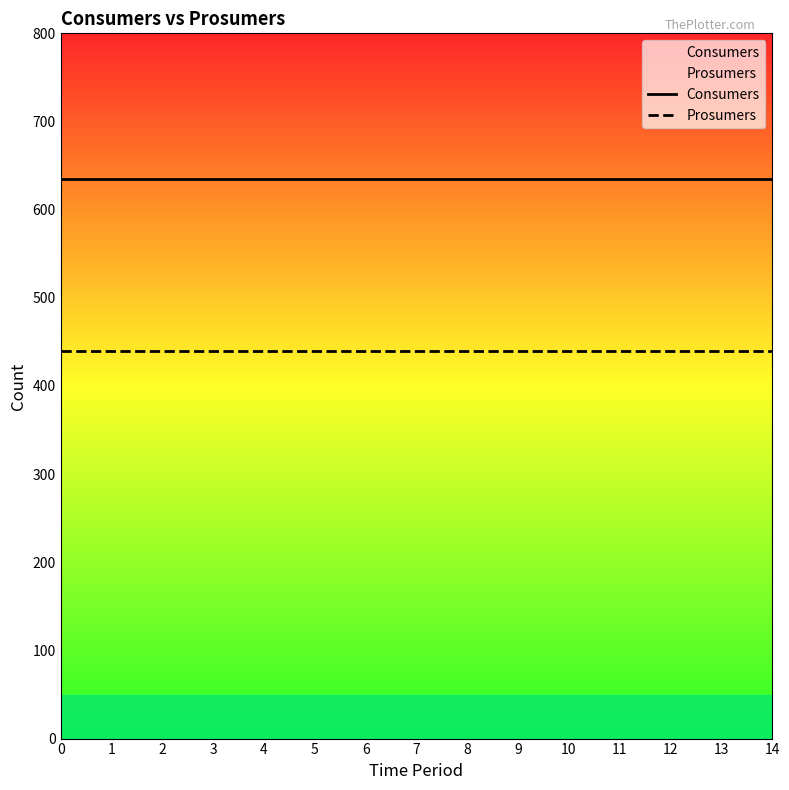

What is the value of the Consumers point at the 14th from the left?

635